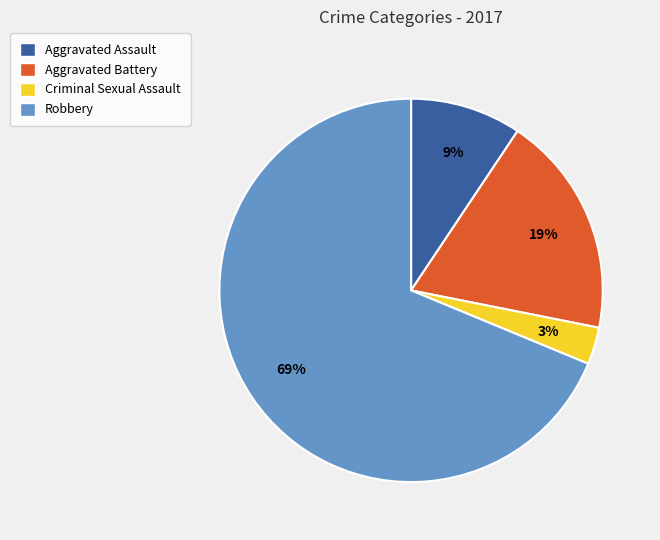

Combined, do Aggravated Assault and Criminal Sexual Assault account for over 50%?

No